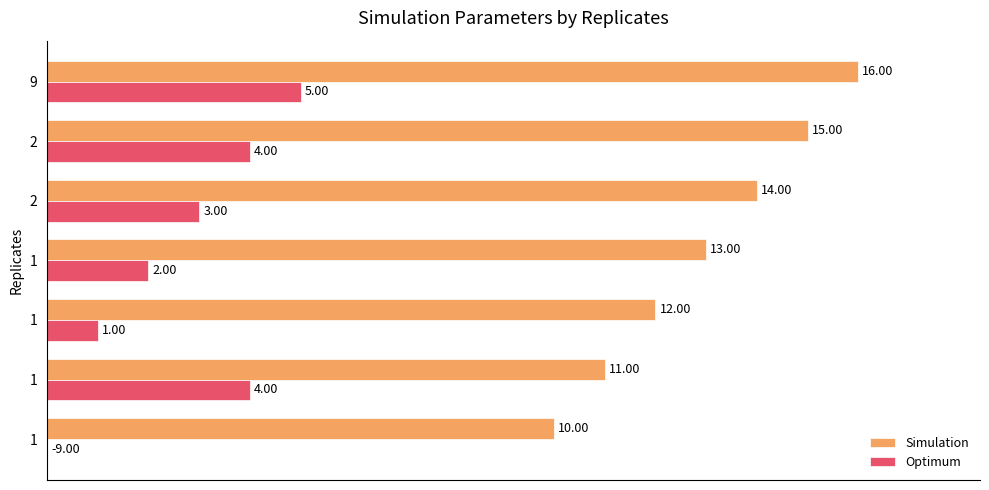

What are all the series names shown in the legend?

Simulation, Optimum